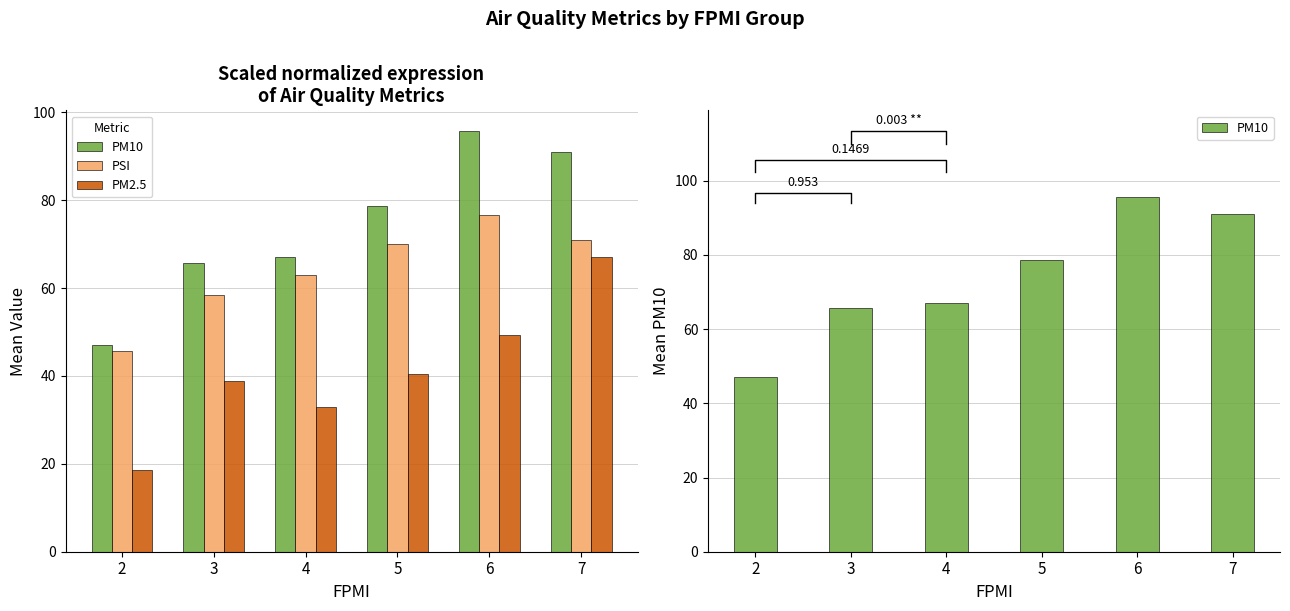

At 6, list the series in order from smallest to largest.

PM2.5, PSI, PM10